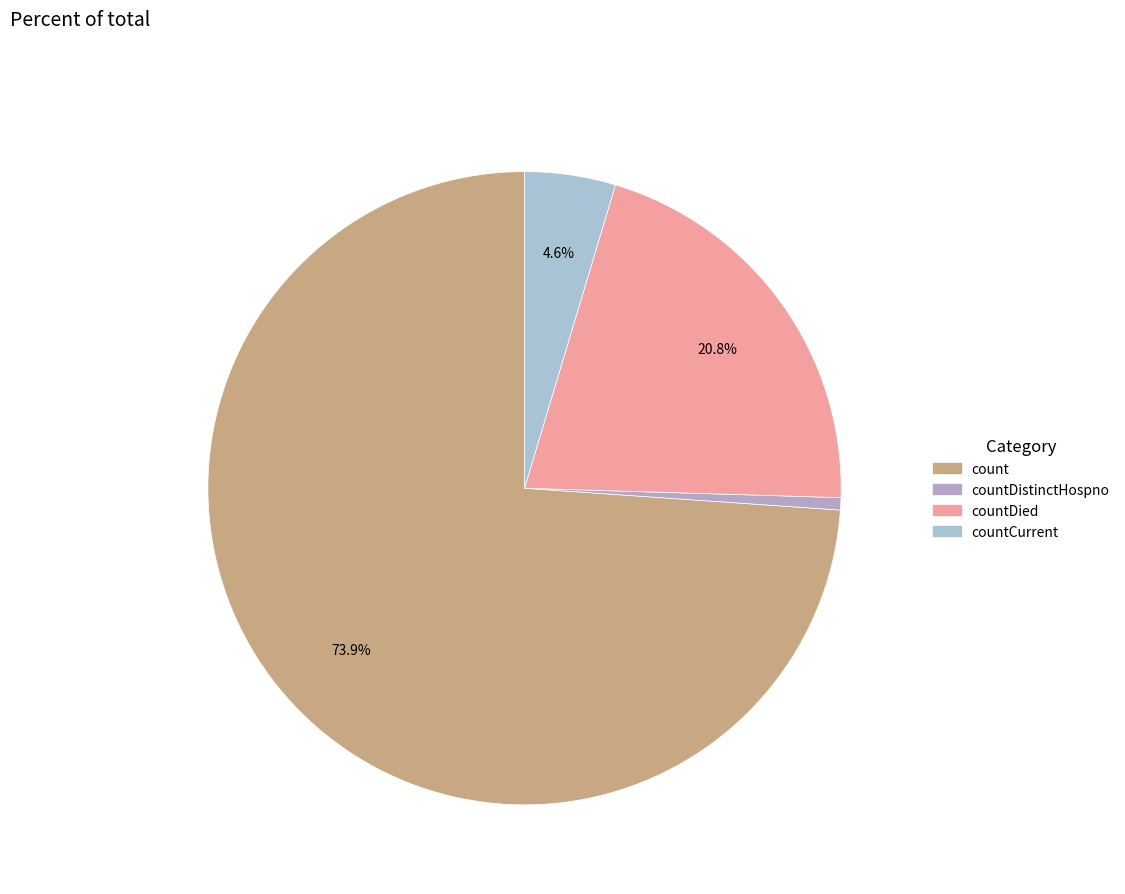

Which slice is the largest?

count